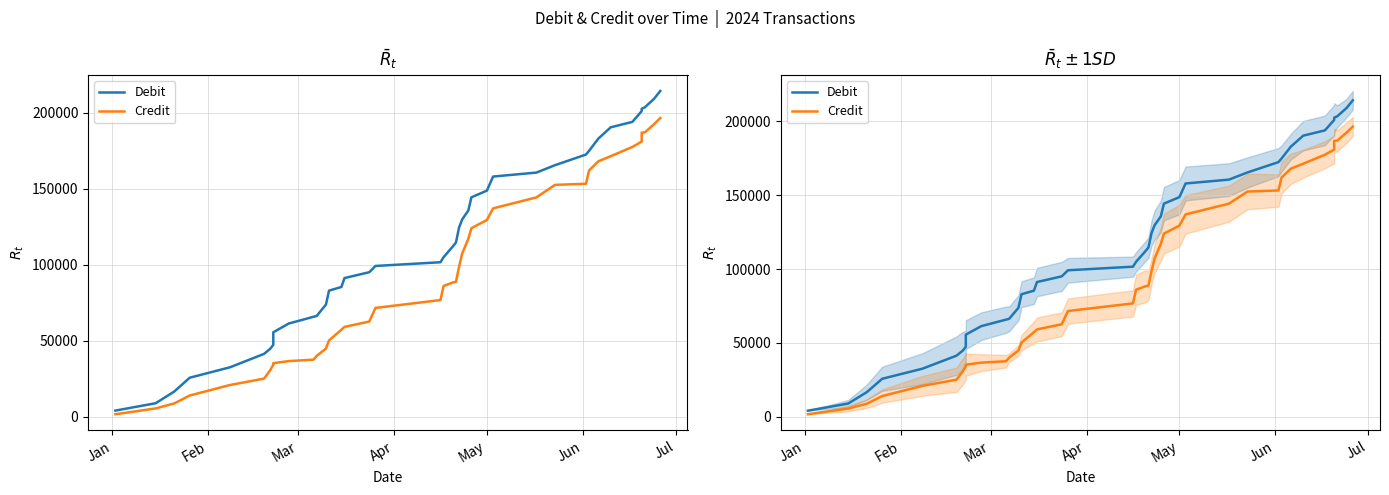

What is the difference between the maximum and second lowest values in the Debit series?

205331.6